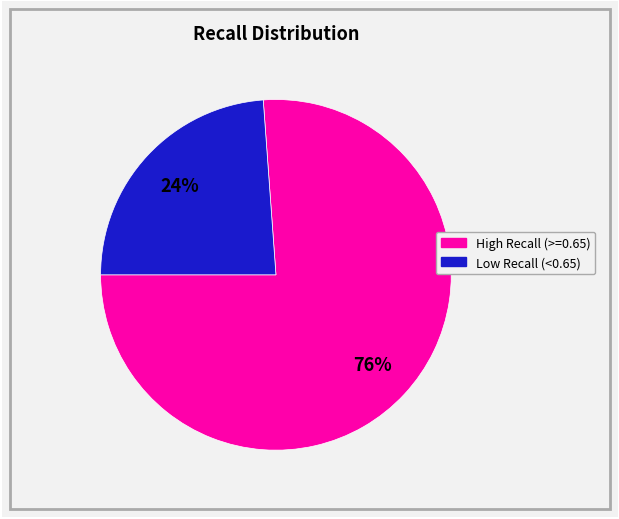

Does any single category account for the majority?

Yes